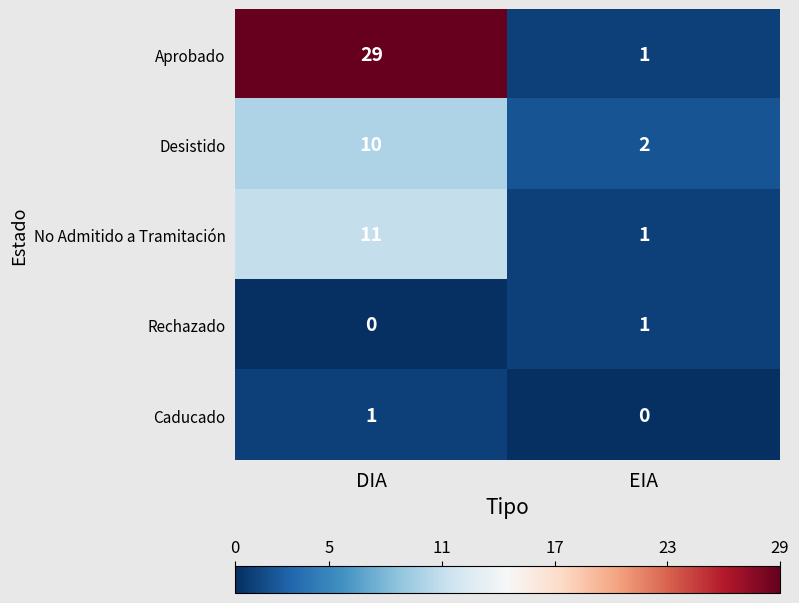

Which series has the largest range (max minus min)?

Aprobado